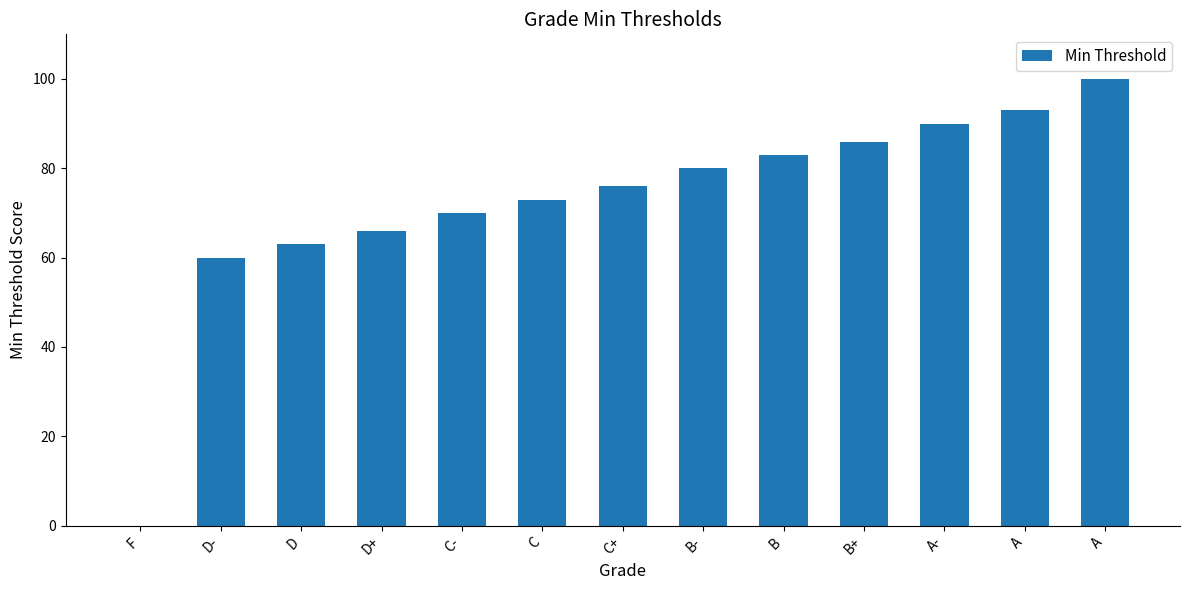

List the labels in order of value, smallest first.

F, D-, D, D+, C-, C, C+, B-, B, B+, A-, A, A